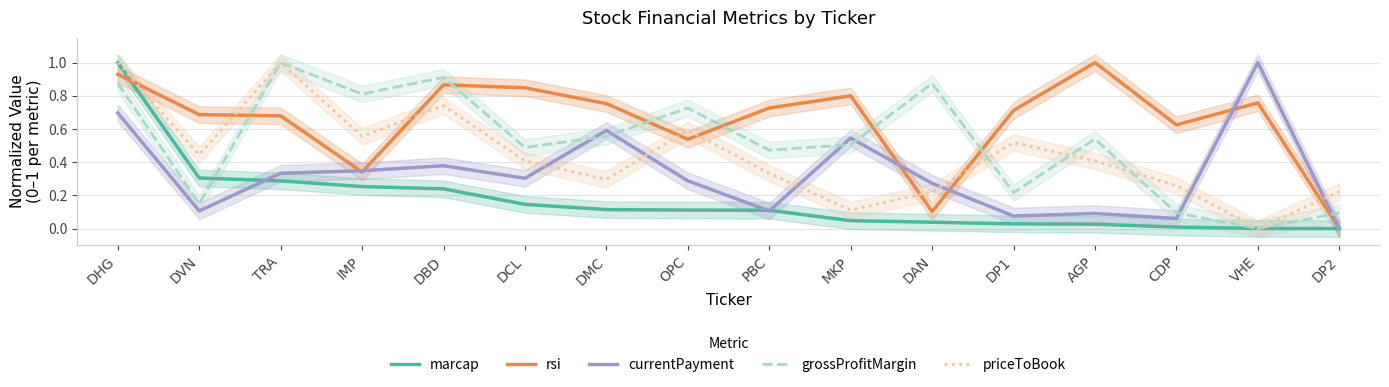

What is the highest value of the rsi series?

1.0